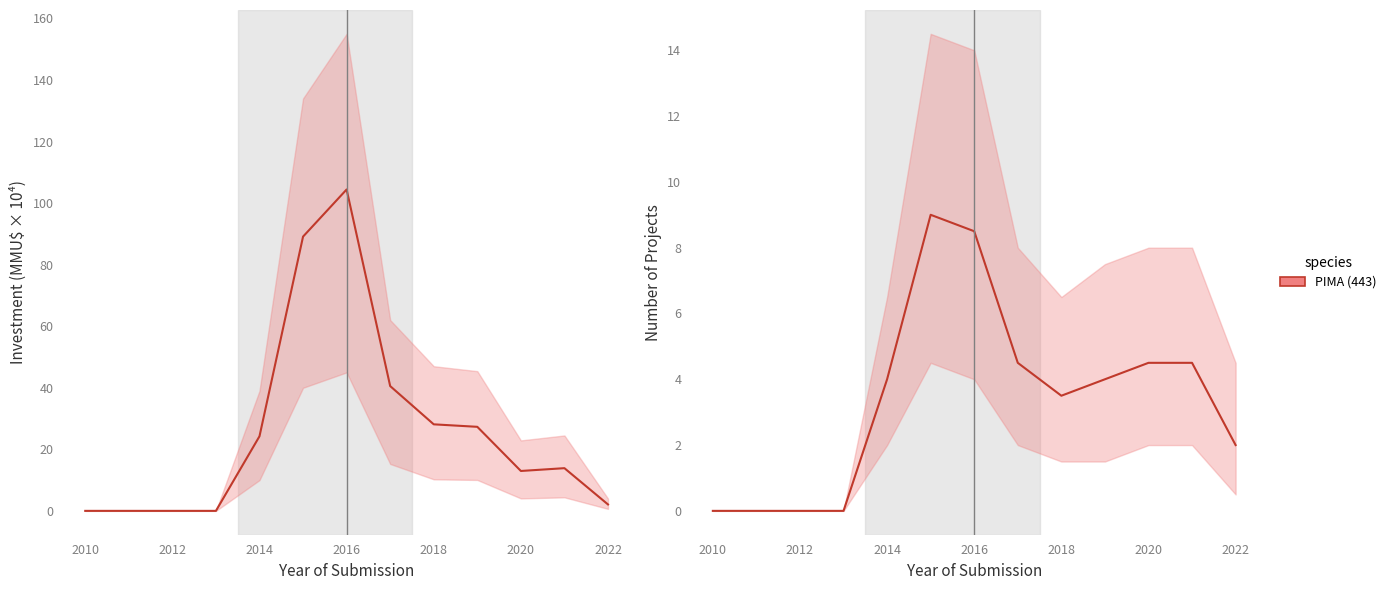

Where is the first local minimum?

2018